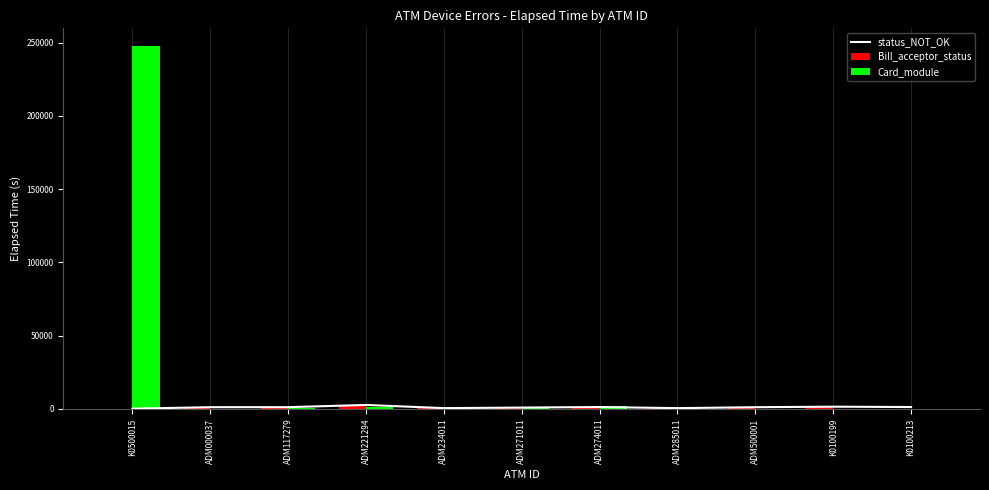

How many data points in Card_module are less than 120?

5